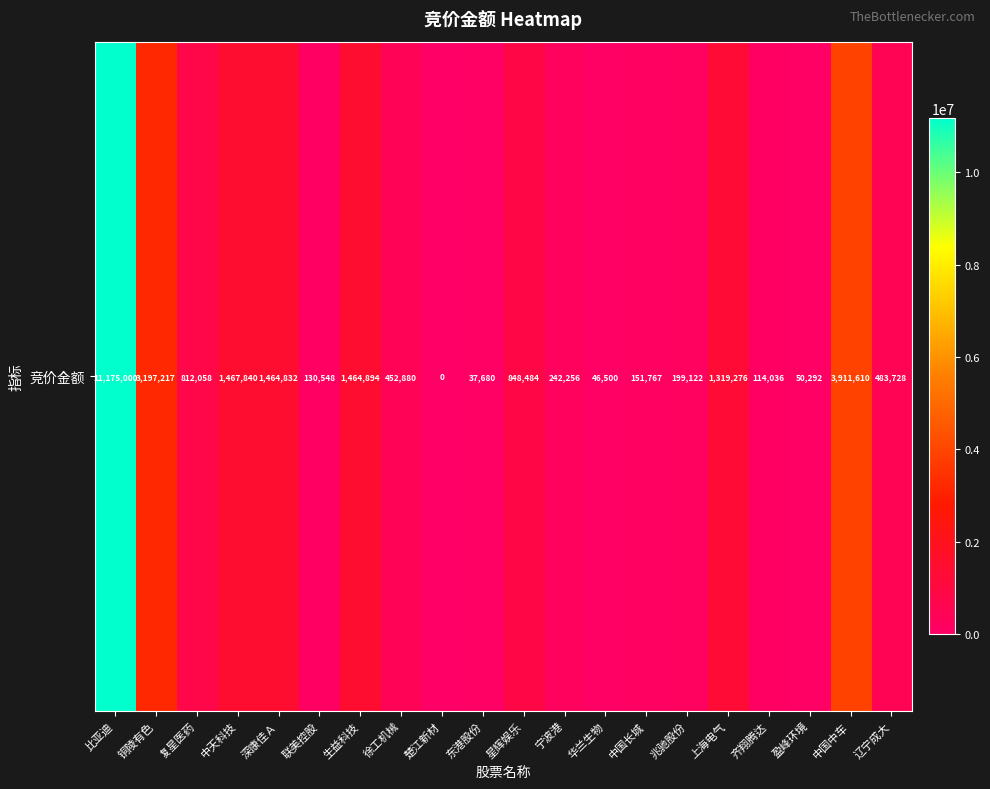

The value at 中国中车 is 3911610. True or false?

True